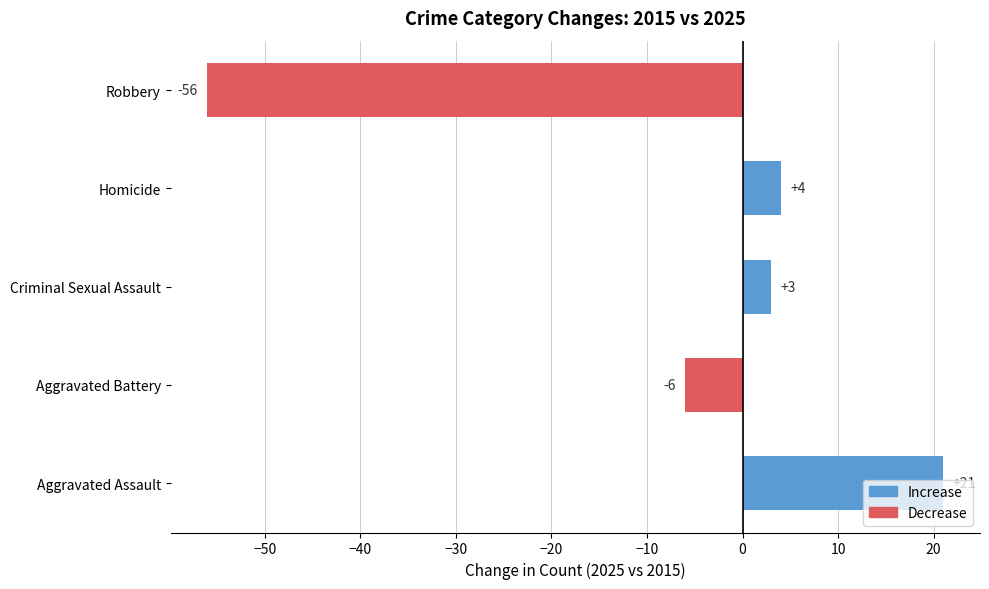

What is the difference between the maximum and minimum values?

77